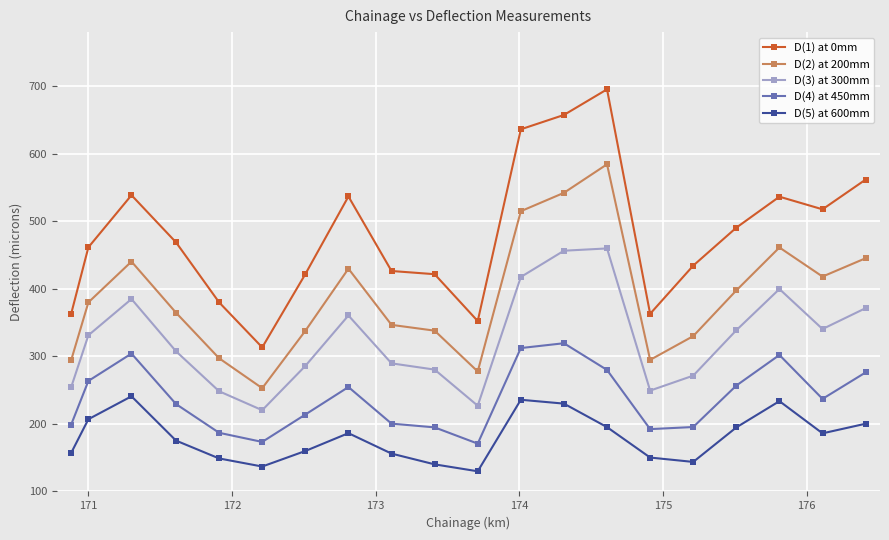

What is the minimum value for D(4) at 450mm?

170.8